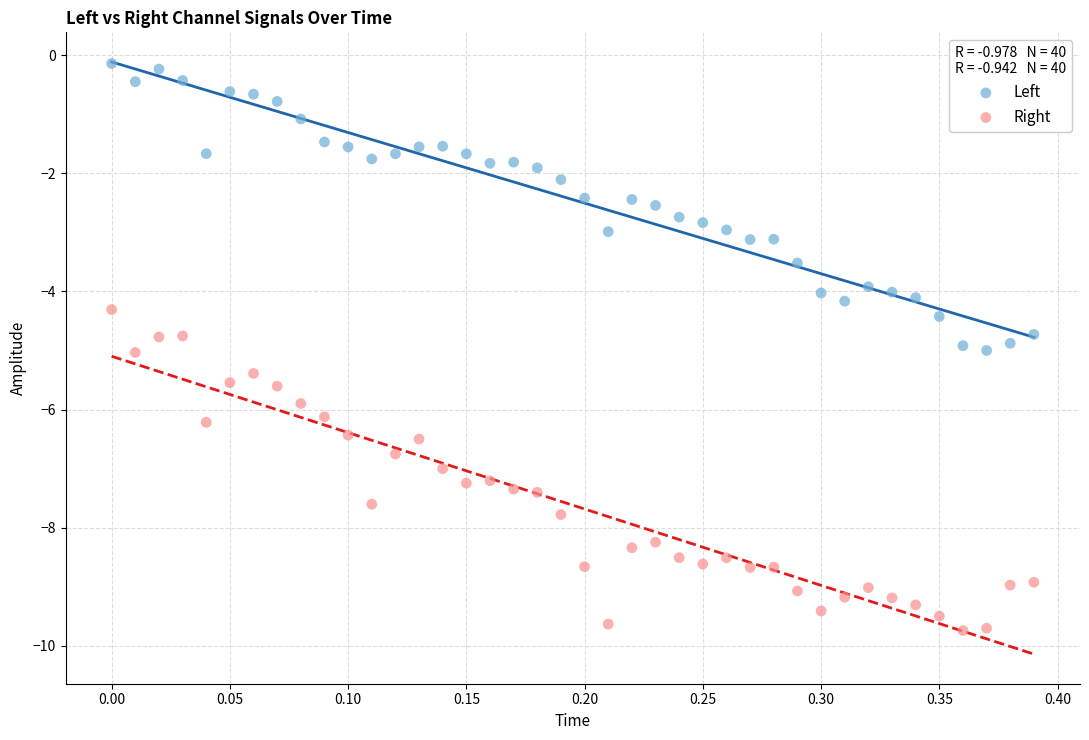

Which series reaches the minimum Y coordinate?

Right